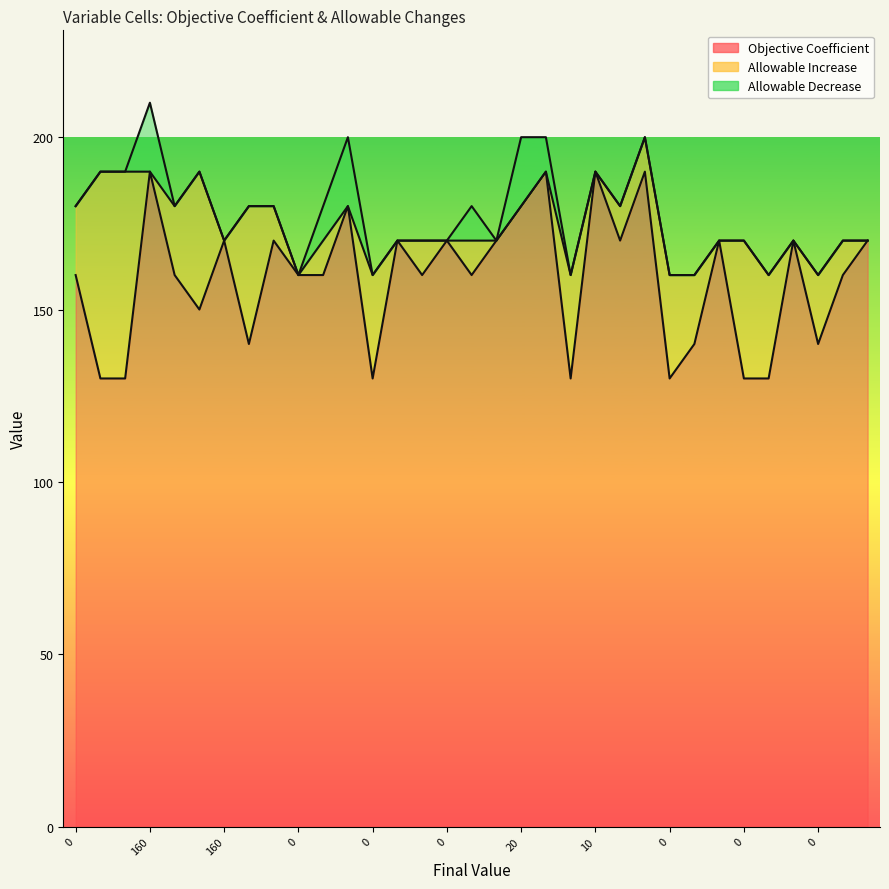

What is the lowest value of the Objective Coefficient series?

130